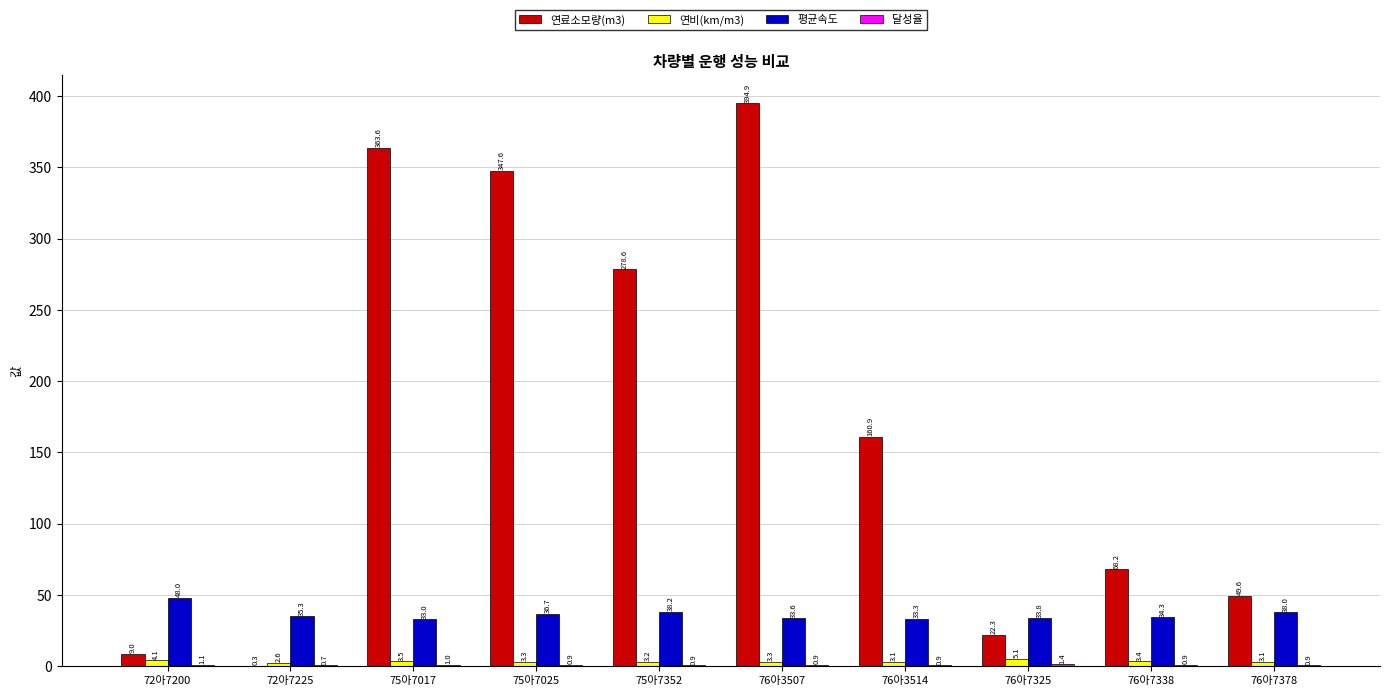

How many groups of bars are there?

10